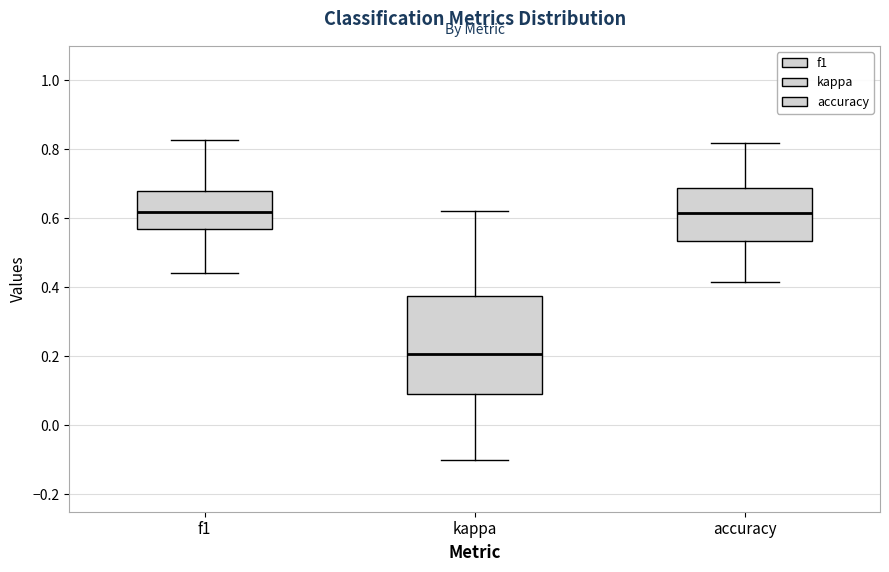

Which box has the lowest median line?

kappa